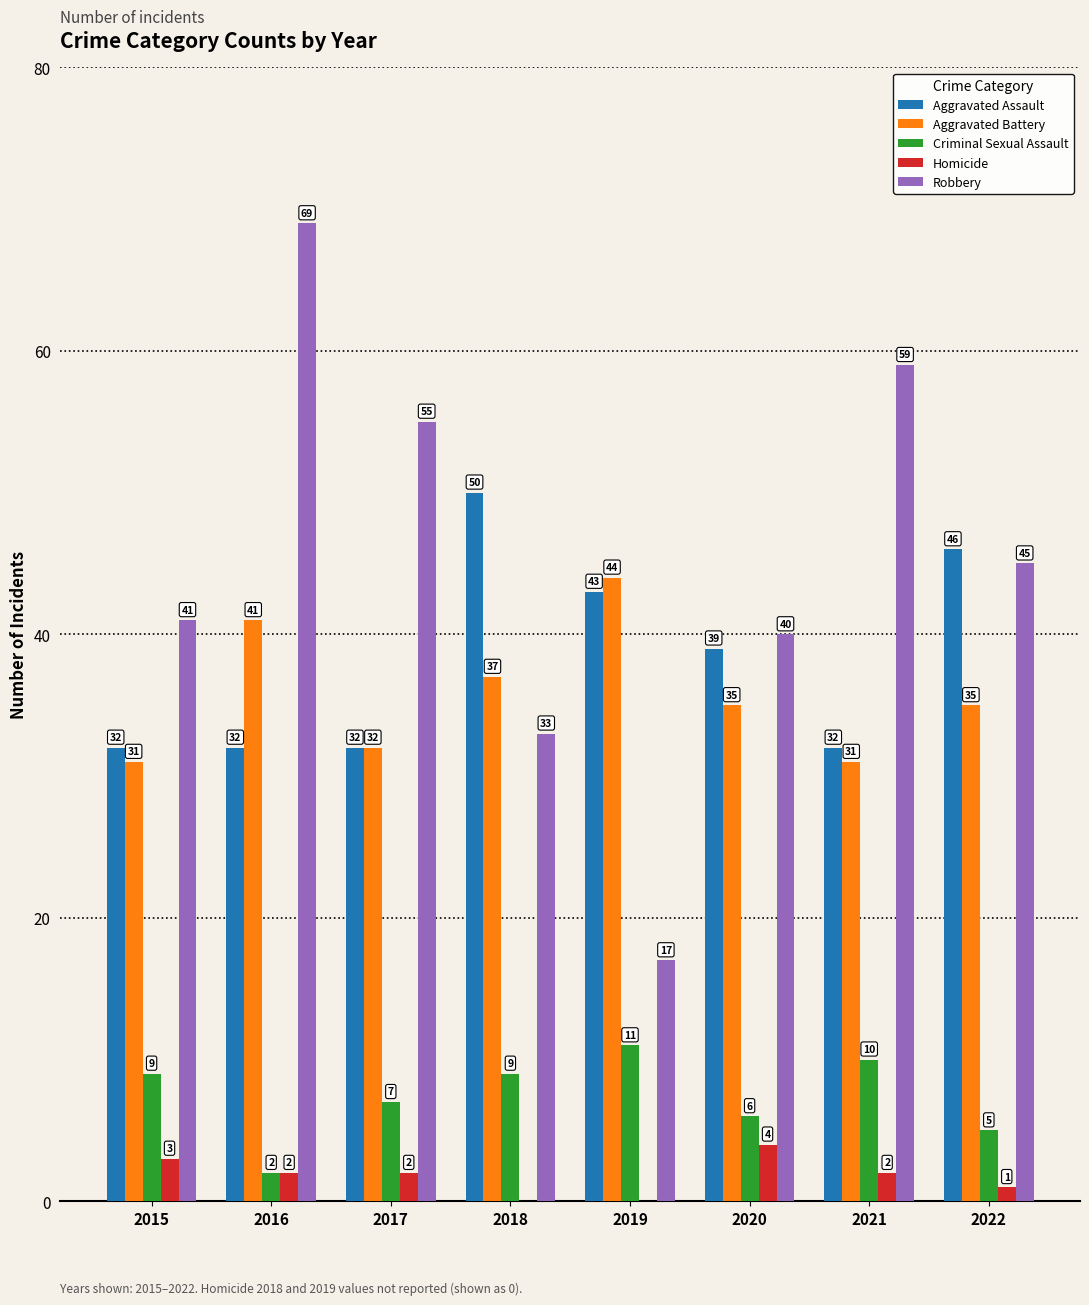

What is the total value across all series at 2020?

124